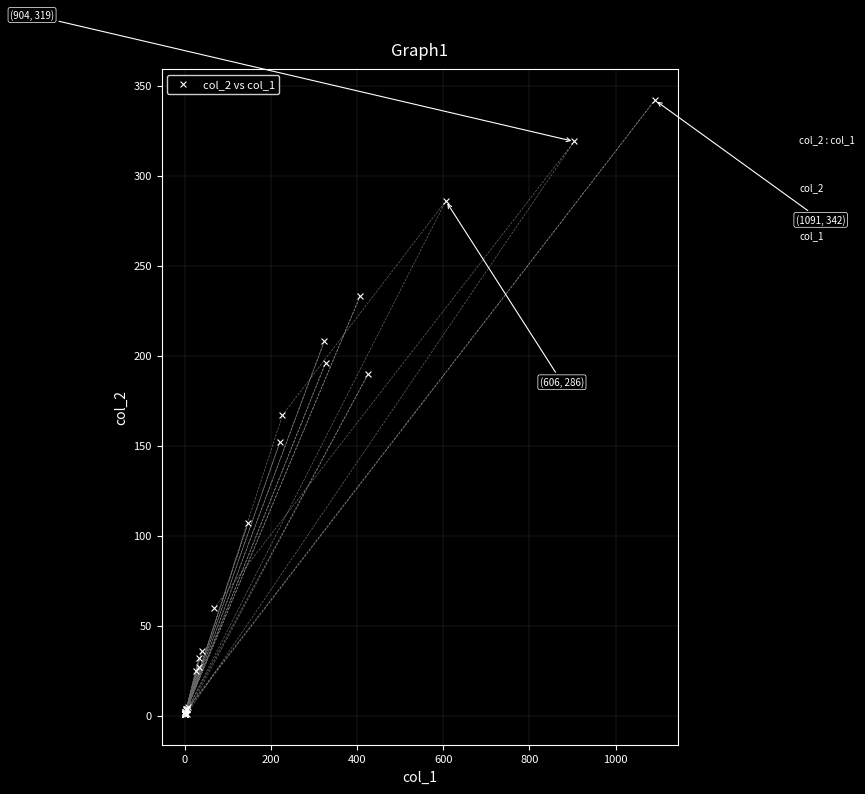

What Y value in the scatter plot is closest to 171?

167